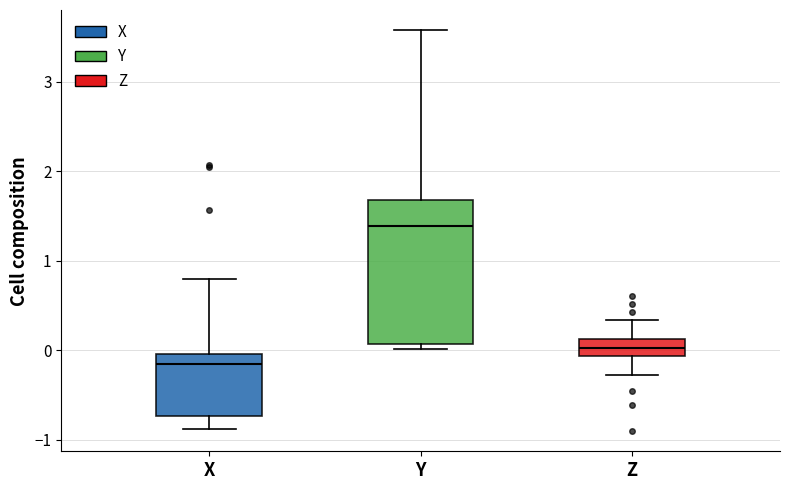

Reading left to right, read every box against the y-axis: the position of its median line, the range the box covers, and the ends of its whiskers. The values are not printed on the chart, so give them approximately, as read against the axis.

X: median -0.2, box -0.7 to 0.0, whiskers -0.9 to 0.8
Y: median 1.4, box 0.1 to 1.7, whiskers 0.0 to 3.6
Z: median 0.0, box -0.1 to 0.1, whiskers -0.3 to 0.3